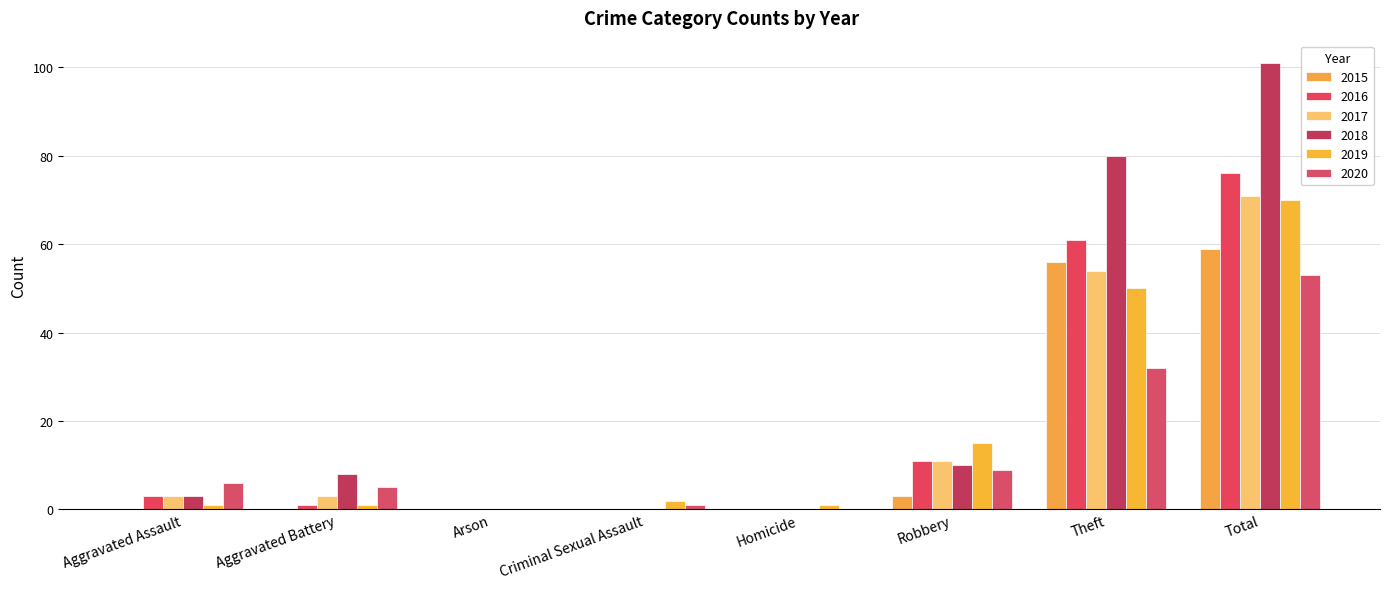

What position from the right is Aggravated Battery?

7